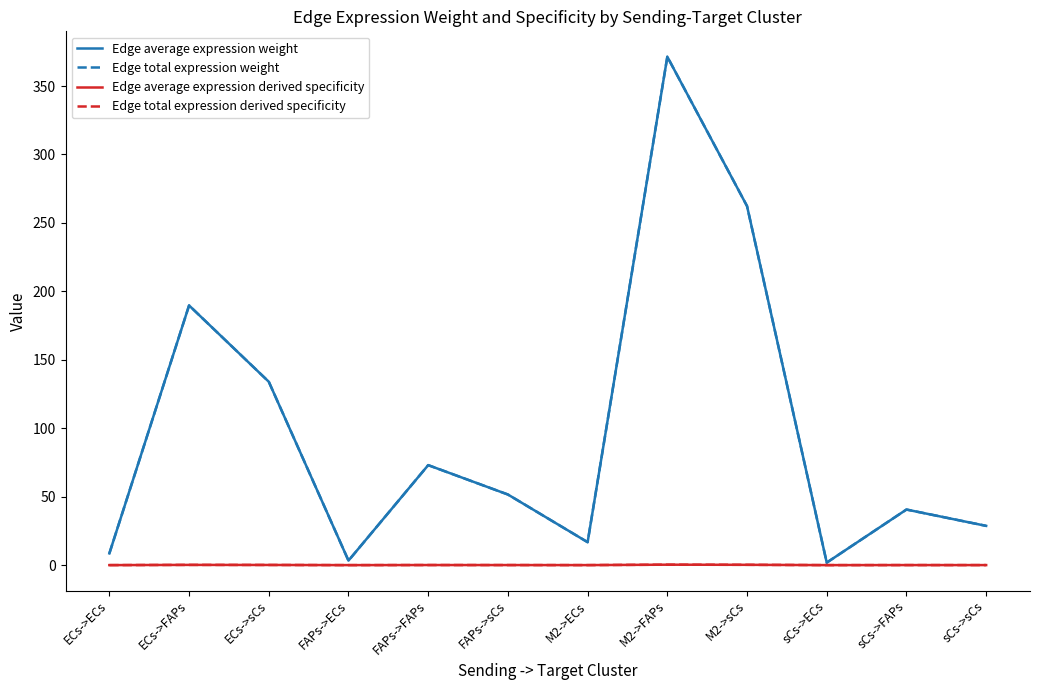

What is the sum of all Edge average expression derived specificity values?

1.0